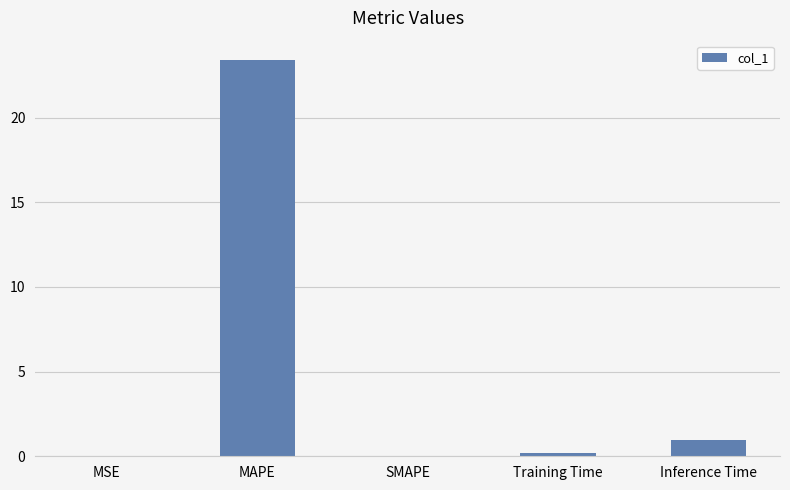

At which category does the chart reach its peak across all series?

MAPE